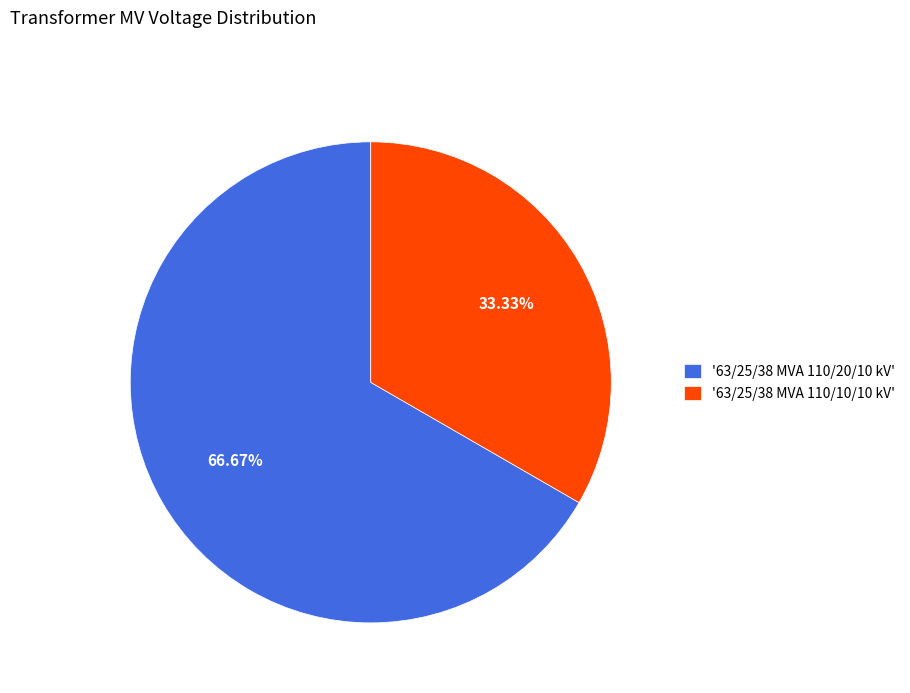

Is the sum of '63/25/38 MVA 110/10/10 kV' and '63/25/38 MVA 110/20/10 kV' greater than half?

Yes